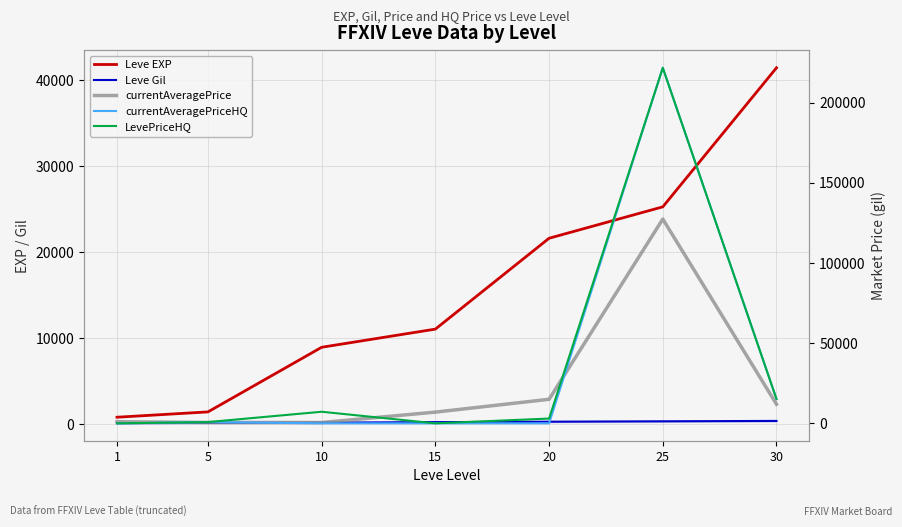

In LevePriceHQ, how many points are higher than both neighbors (excluding endpoints)?

2